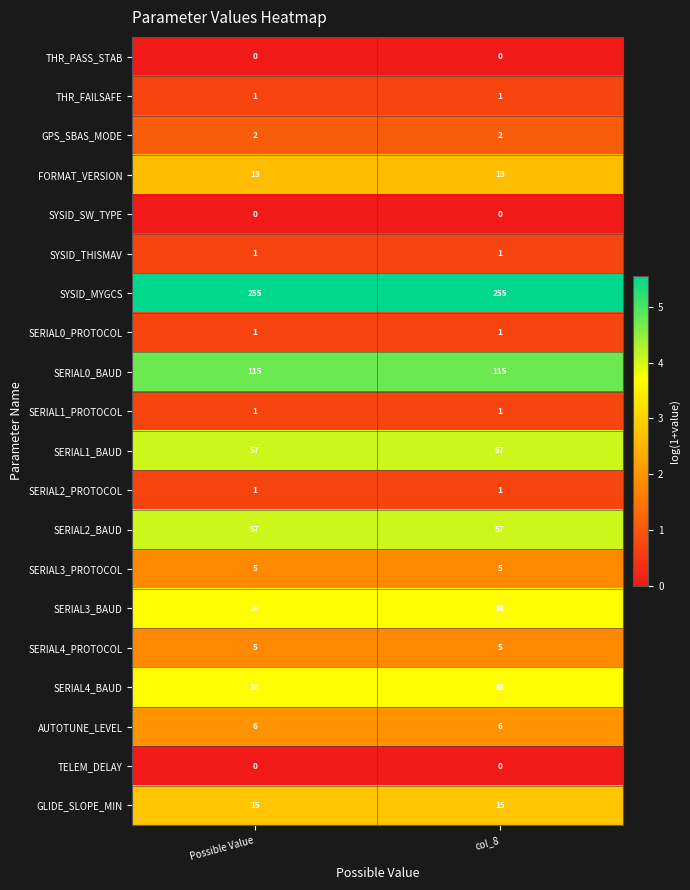

What is the spread (max minus min) of values at Possible Value?

255